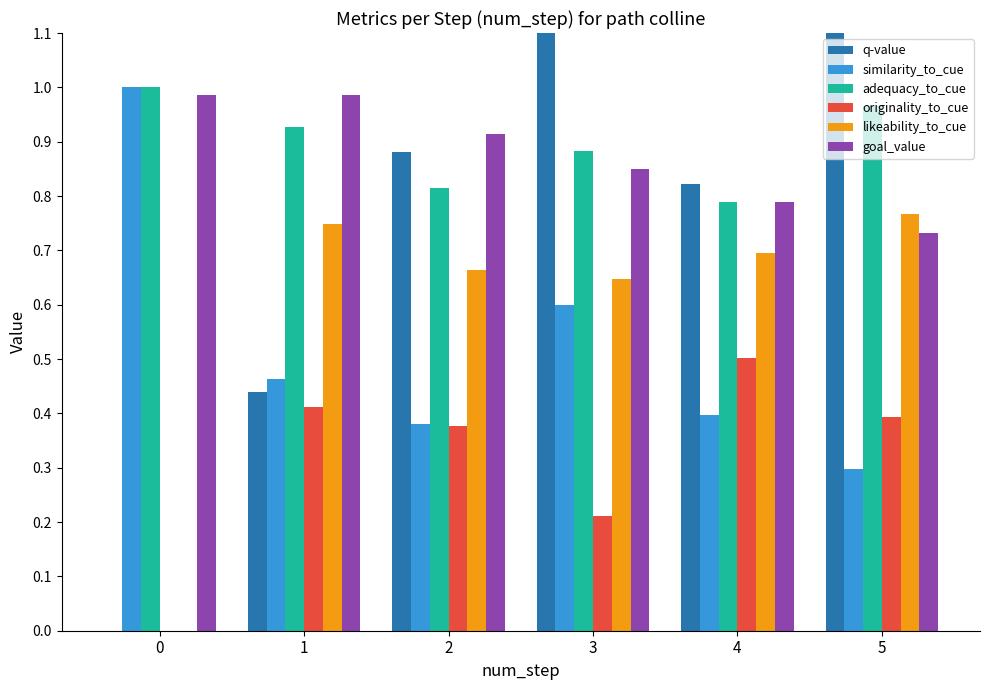

Which series has the widest spread of values?

q-value